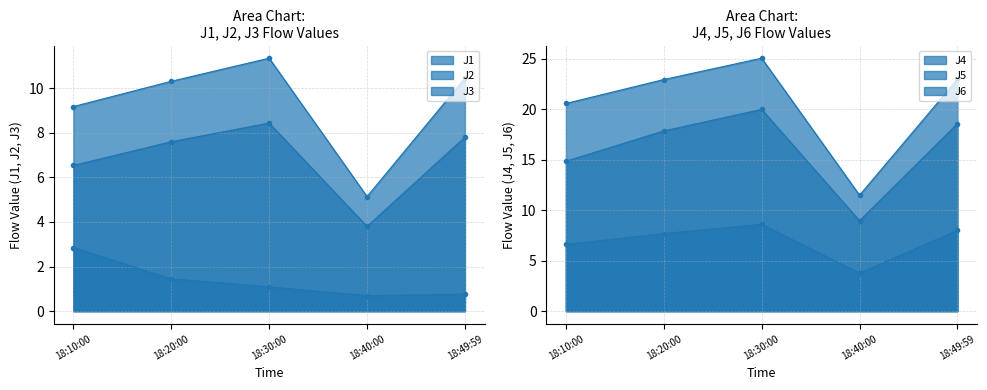

True or false: J3 has a value of 1.4 at 18:20:00.

True